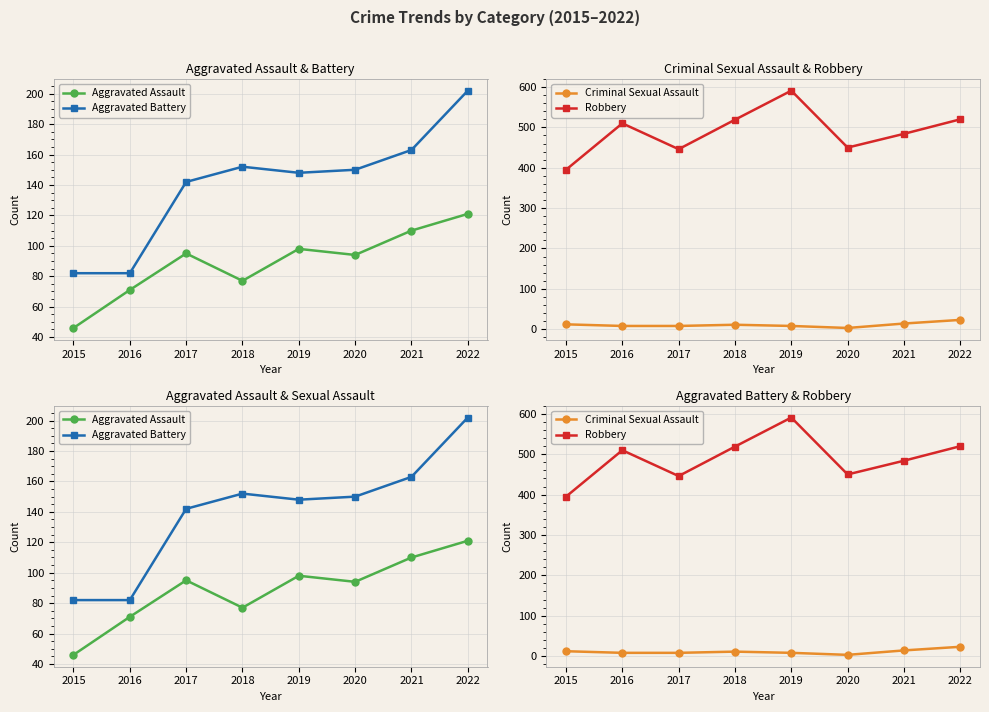

Reading left to right, list all the values displayed in this chart.

Aggravated Assault: 46	71	95	77	98	94	110	121
Aggravated Battery: 82	82	142	152	148	150	163	202
Criminal Sexual Assault: 12	8	8	11	8	3	14	23
Robbery: 395	510	446	519	591	450	484	520